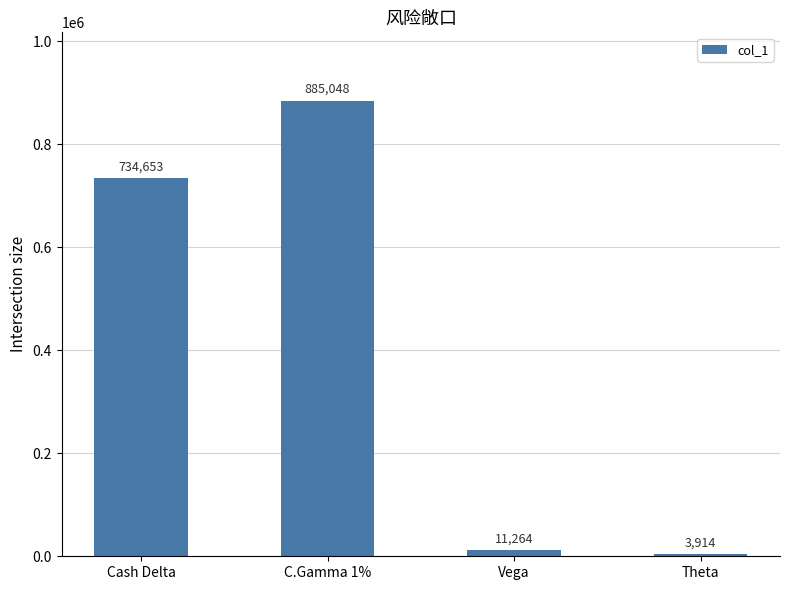

How many values are below 734653?

2